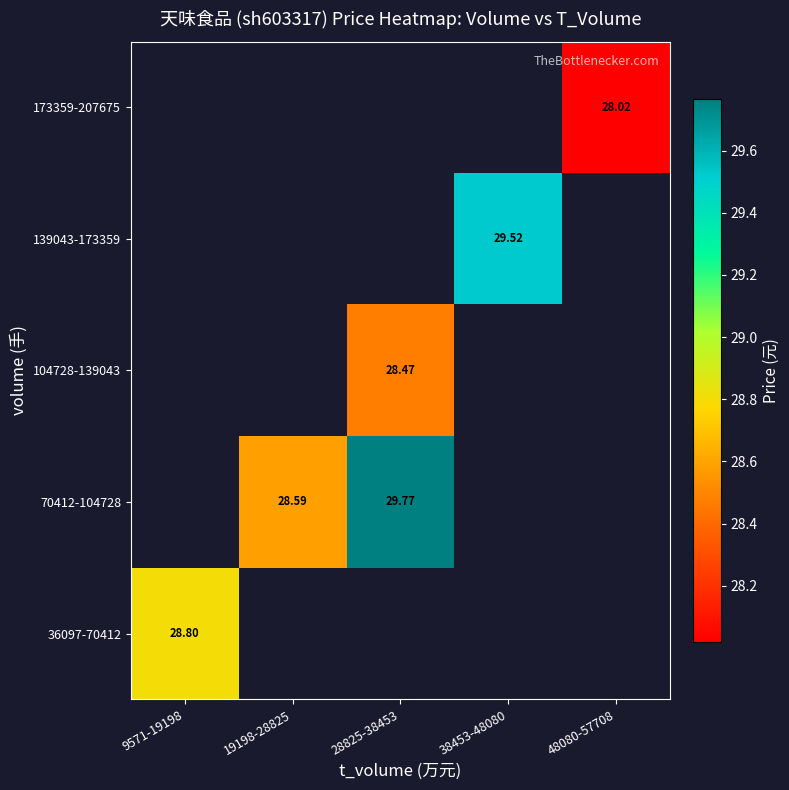

Is the value of 70412-104728 at 28825-38453 greater than the value of 139043-173359 at 38453-48080?

Yes